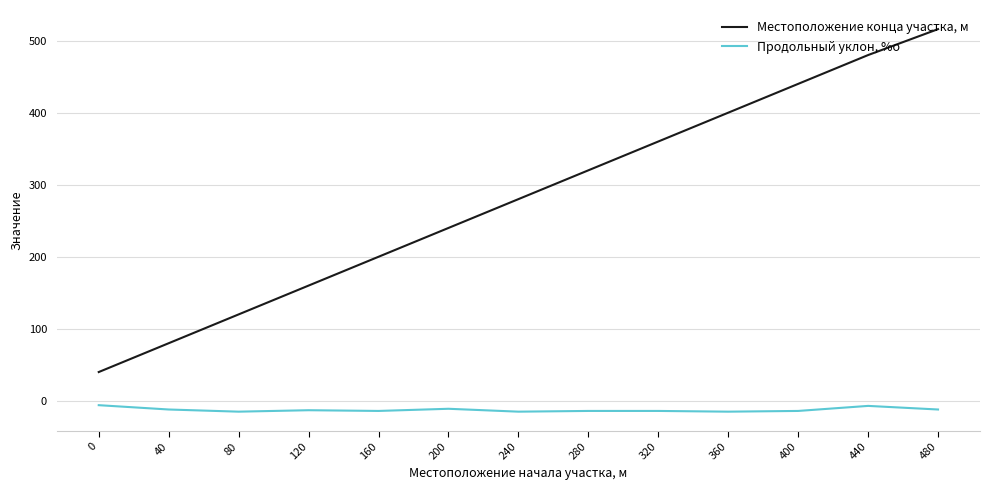

Between 280 and 440, which series saw the biggest shift?

Местоположение конца участка, м